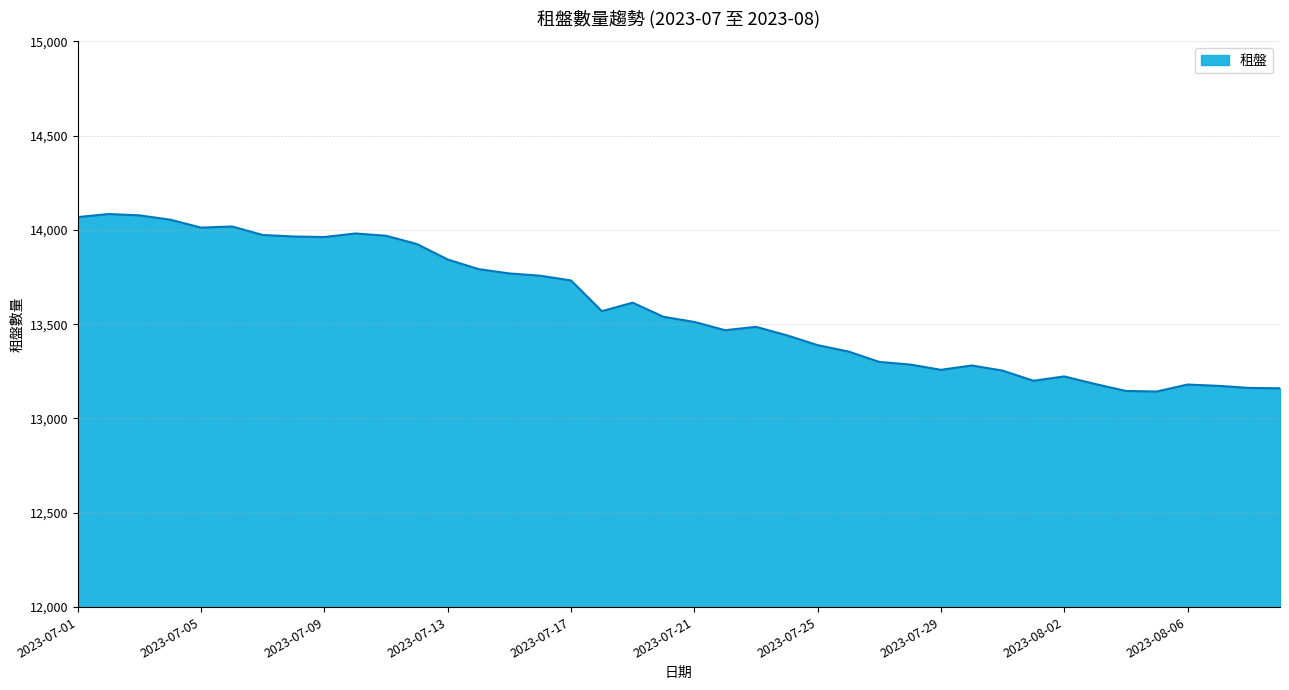

What is the difference between the maximum and minimum values?

941